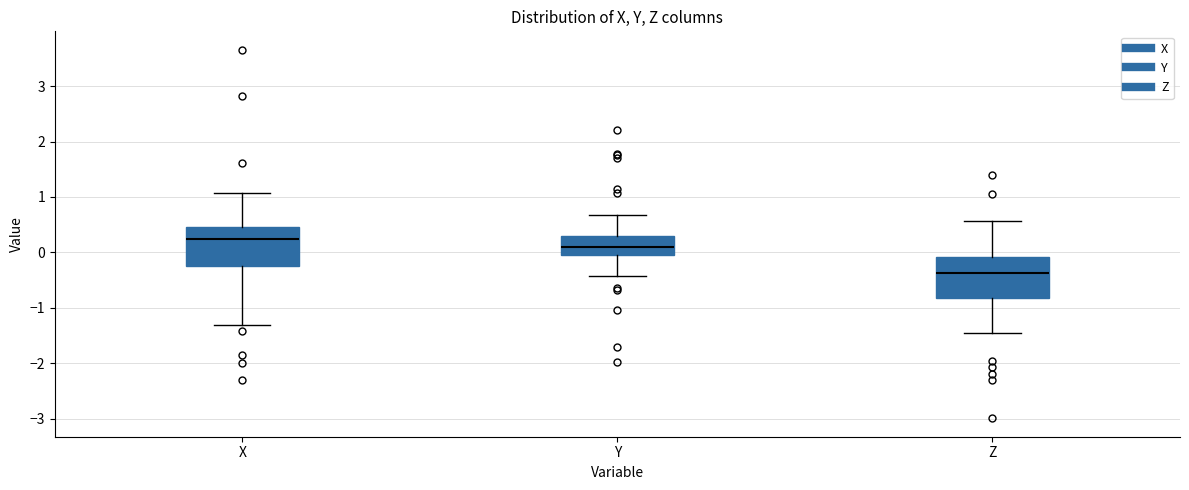

Where is the upper edge of the box for Z on the y-axis? The values are not printed on the chart, so give them approximately, as read against the axis.

-0.1